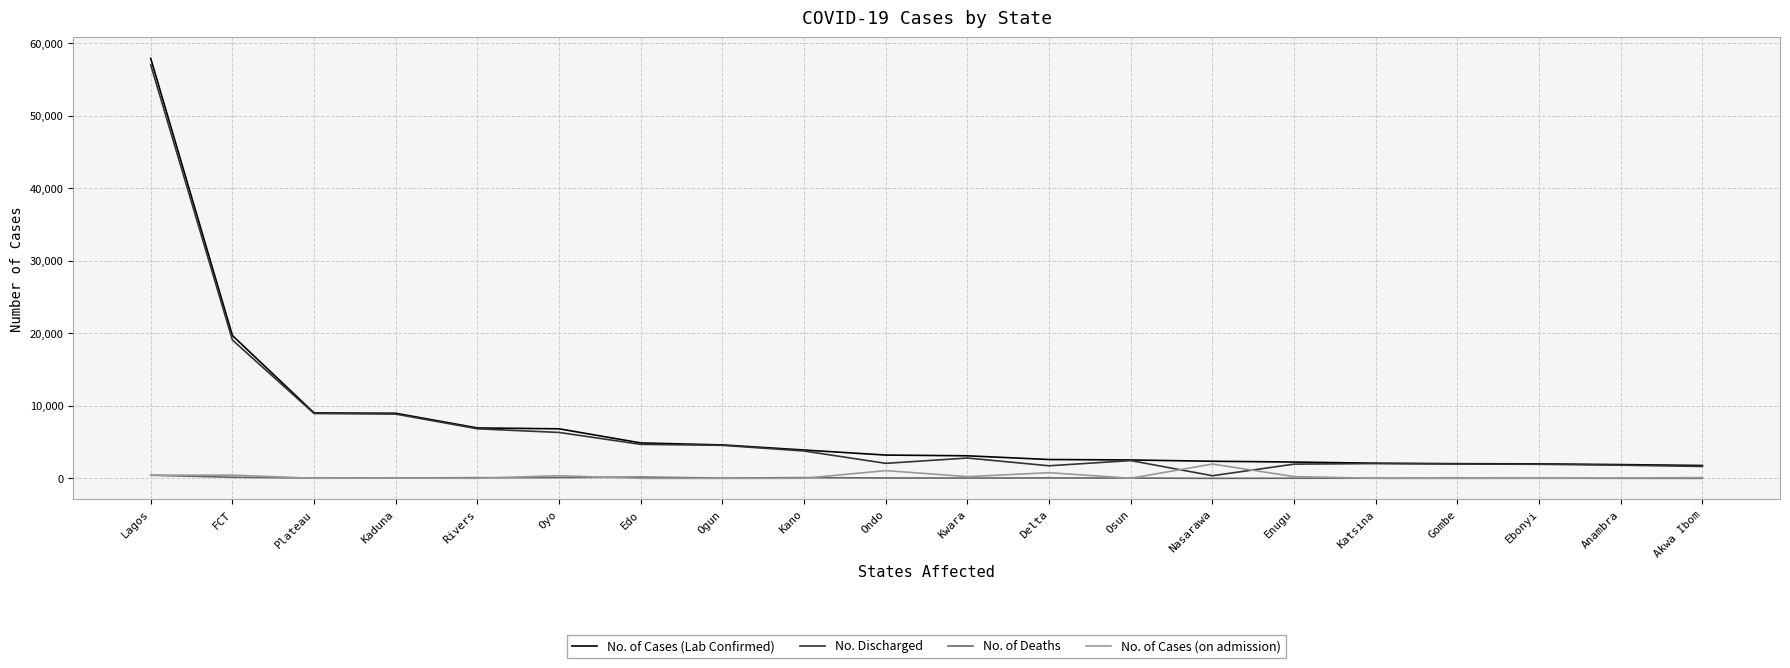

Count the number of data series in this chart.

4